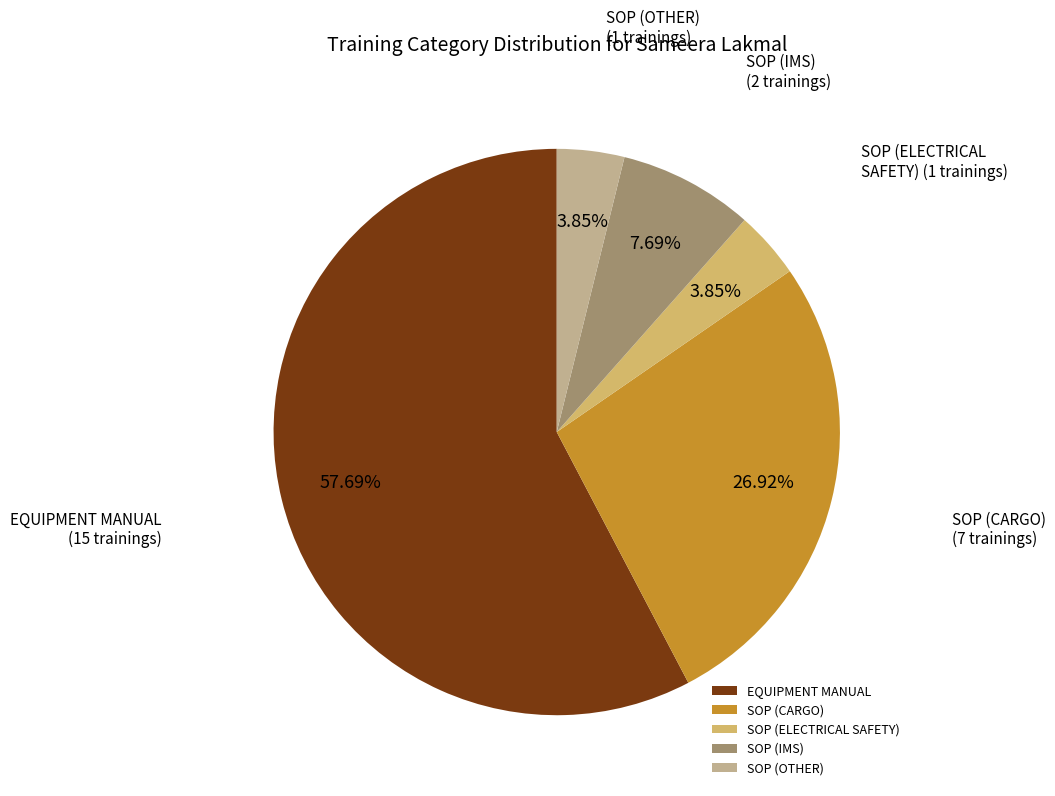

How many slices are in this pie chart?

5